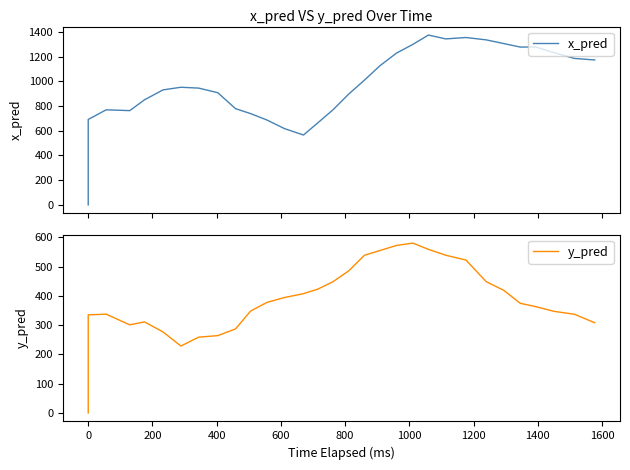

True or false: y_pred and x_pred intersect in this chart.

False